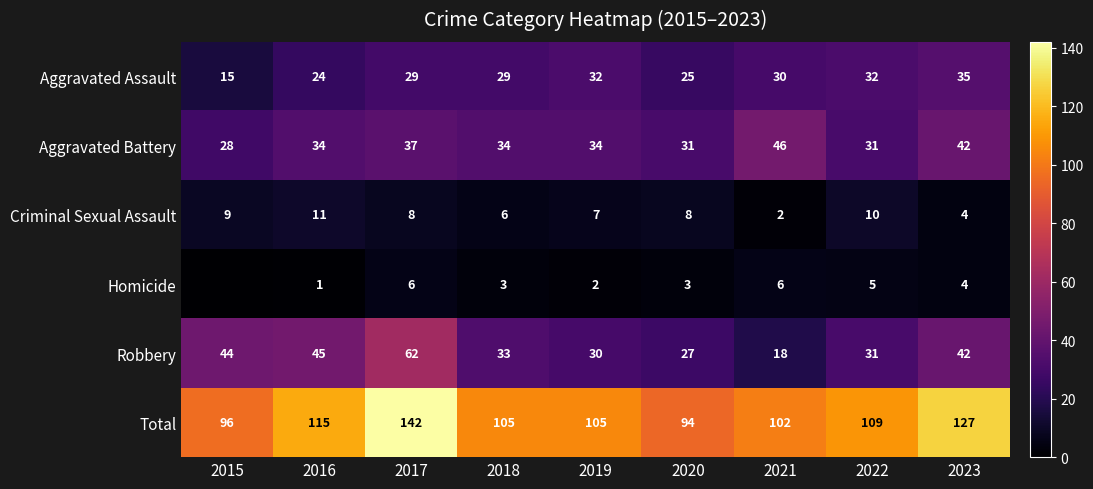

The value of Aggravated Assault at 2020 is 37. True or false?

False